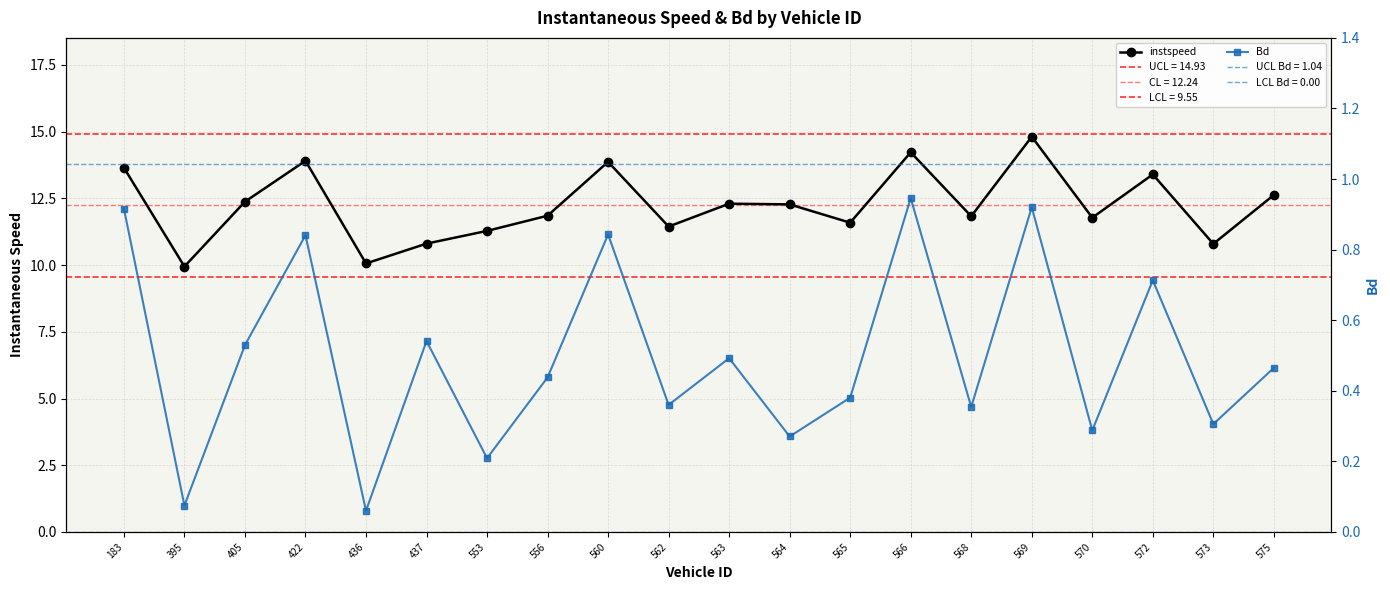

At which category does Bd reach its first local valley?

395